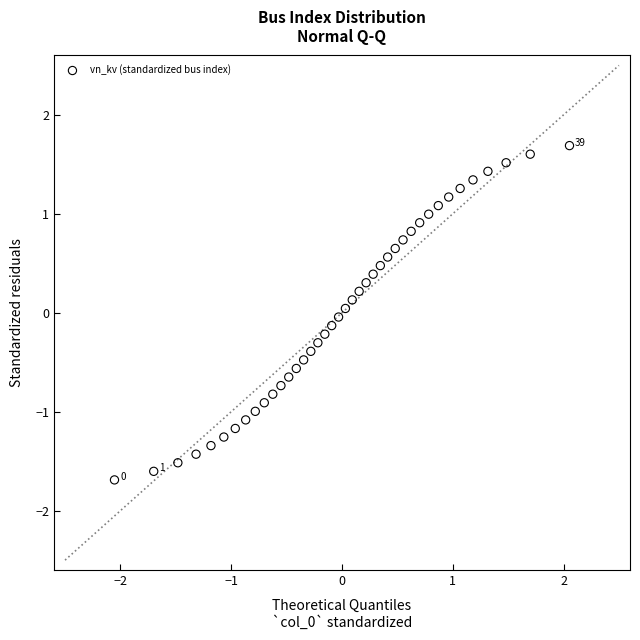

What is the range of Y values (max minus min)?

3.4